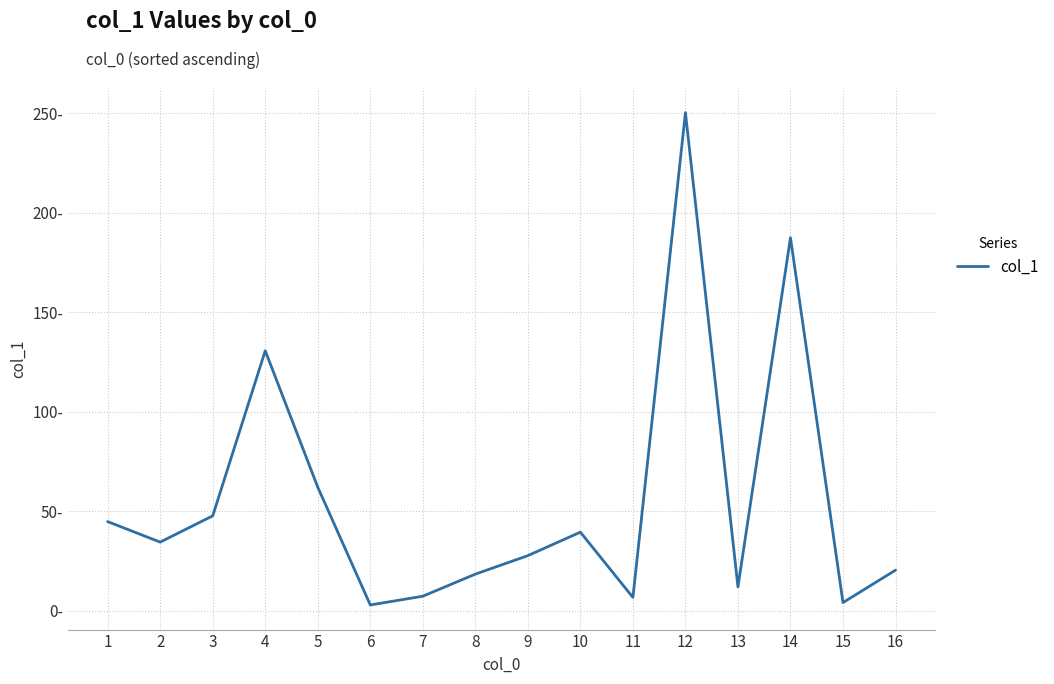

At which category does the data reach its first local peak?

4